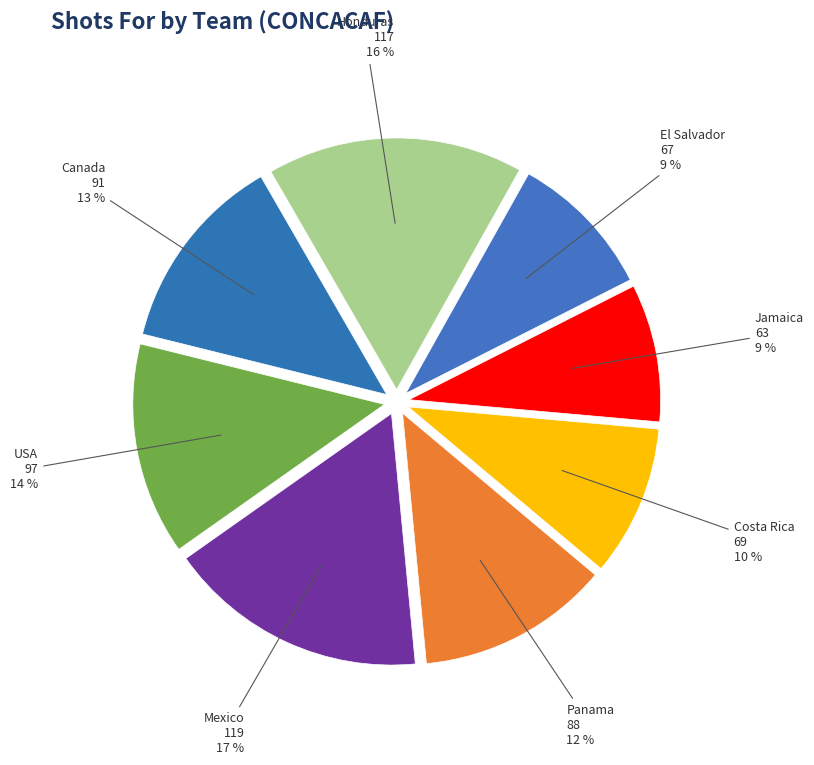

Does Jamaica account for over 50% of the chart?

No